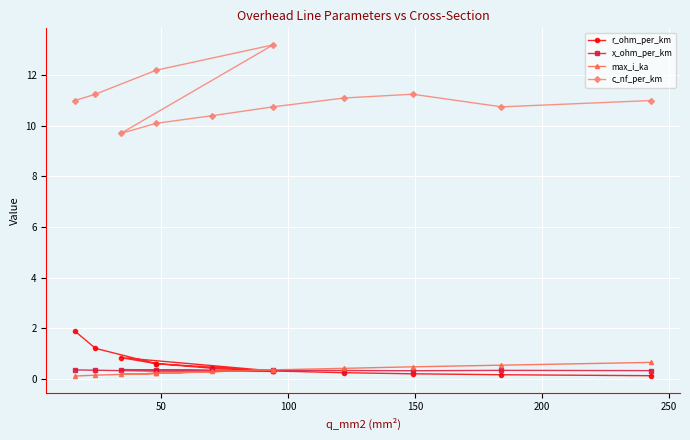

What is the sum of all x_ohm_per_km values?

3.9